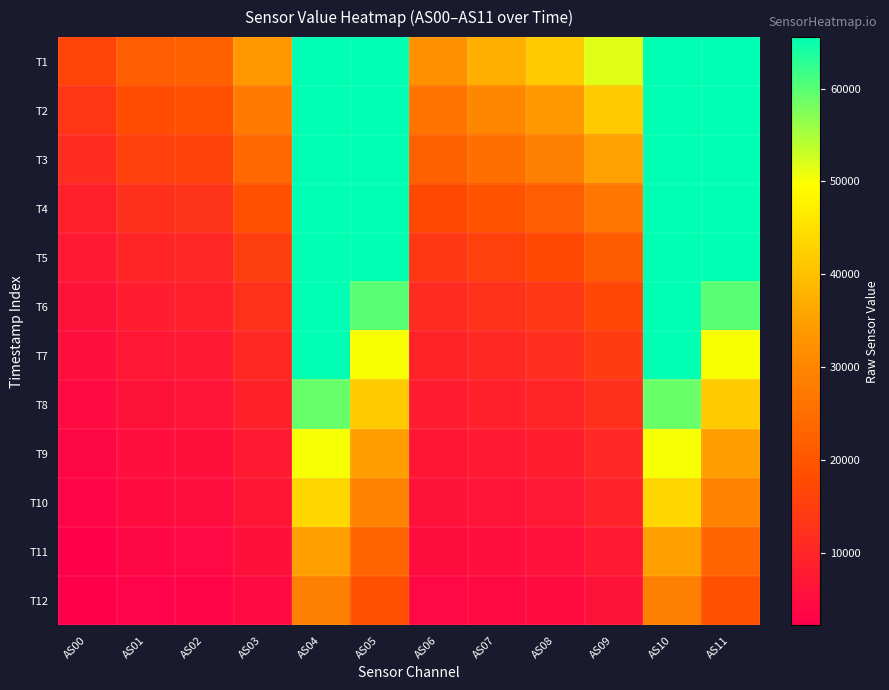

What is the total value across all series at AS10?

675045